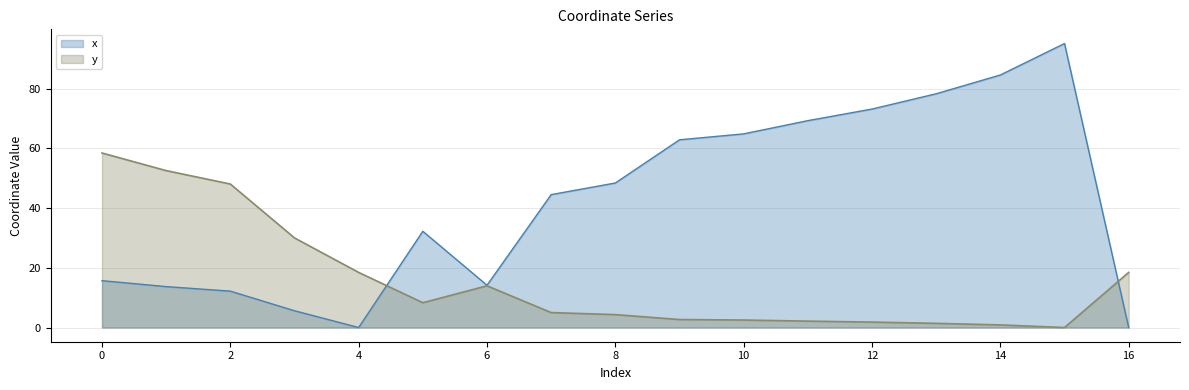

What is the difference between the x values at 16 and 2?

12.2